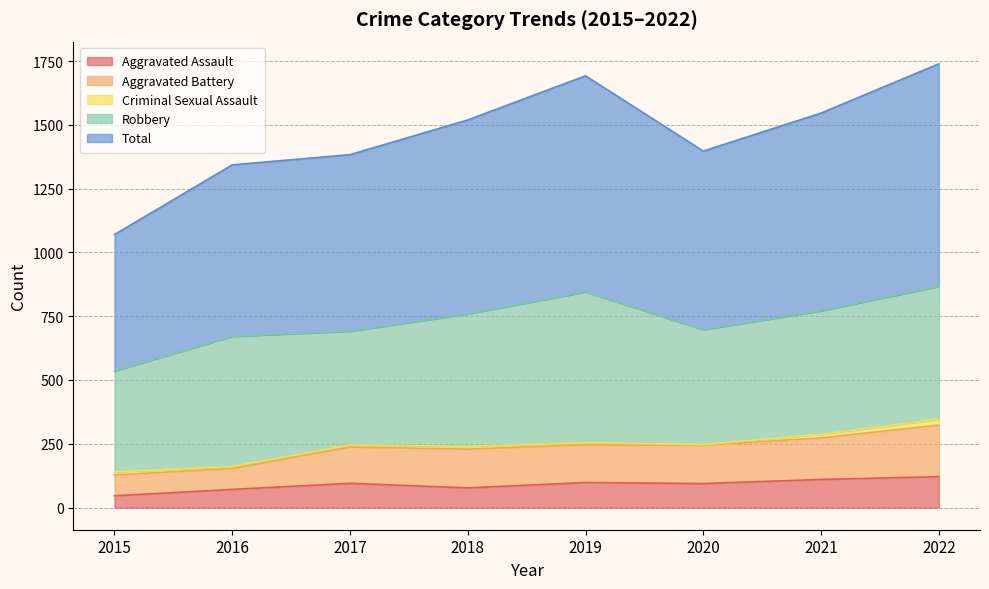

What is the minimum value for Aggravated Assault?

46